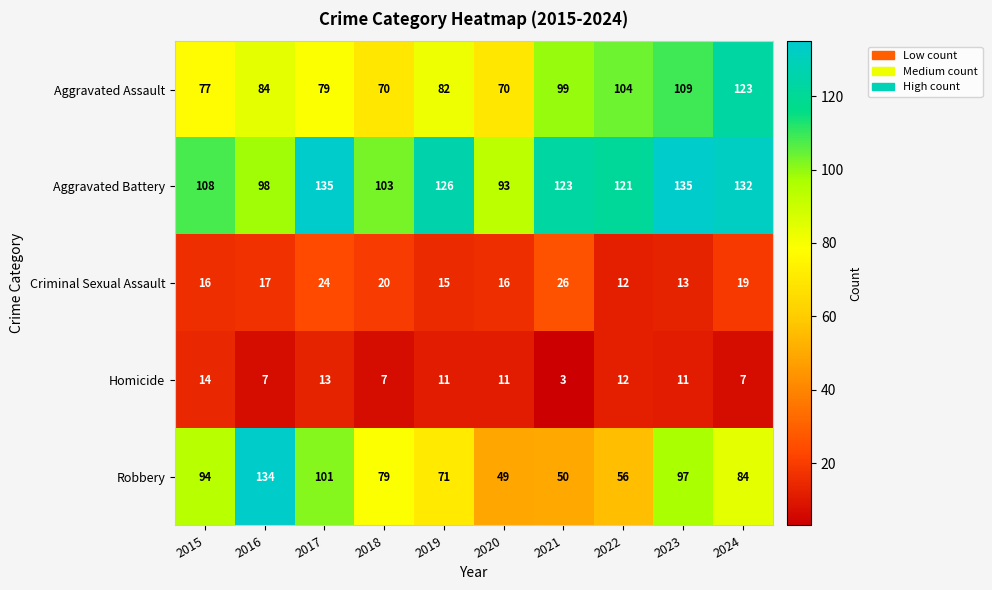

What is the total value across all series at 2015?

309